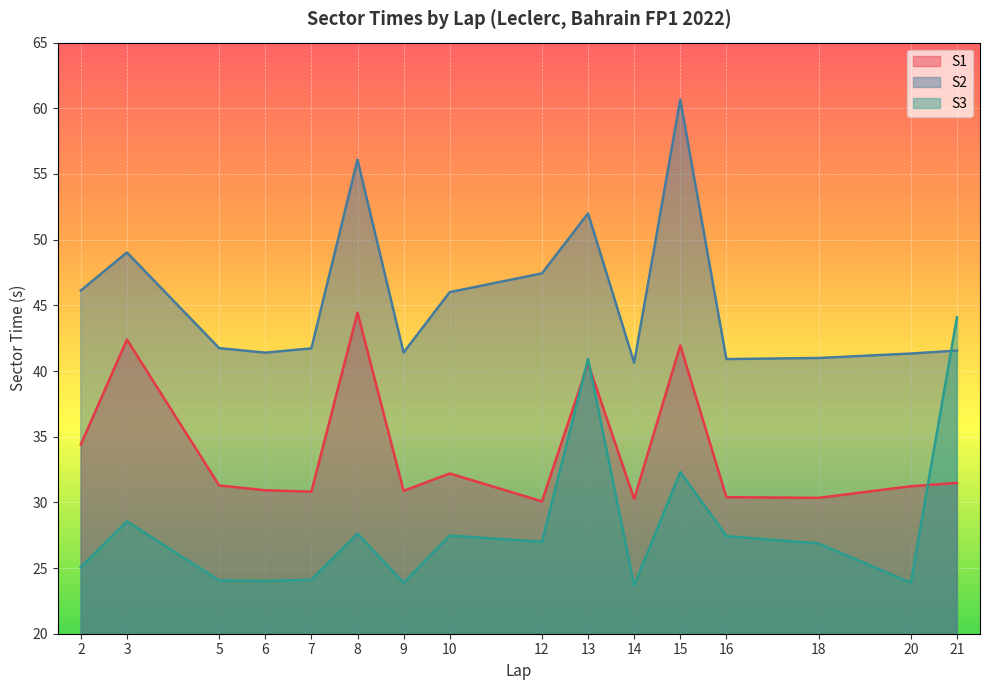

How many interior local peaks does the S3 series have?

5